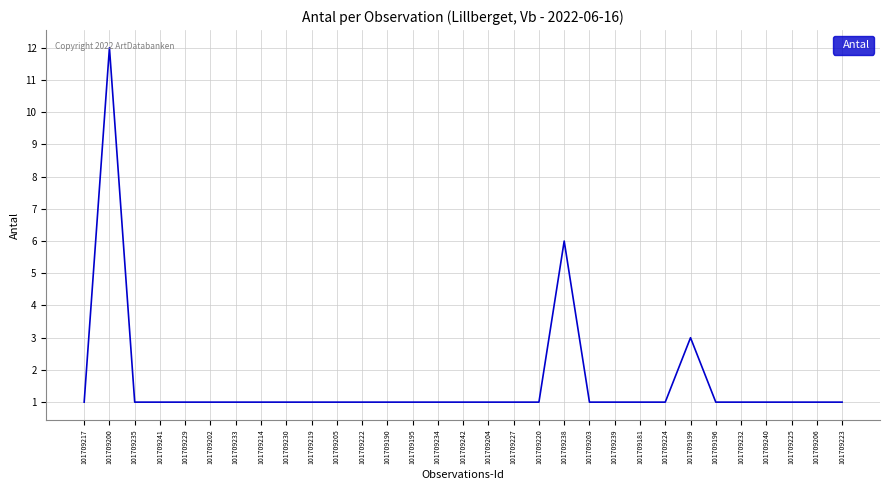

Reading left to right, transcribe all the data shown in this chart.

101709217=1	101709200=12	101709235=1	101709241=1	101709229=1	101709202=1	101709233=1	101709214=1	101709230=1	101709219=1	101709205=1	101709222=1	101709190=1	101709195=1	101709234=1	101709242=1	101709204=1	101709227=1	101709220=1	101709238=6	101709203=1	101709239=1	101709181=1	101709224=1	101709199=3	101709196=1	101709232=1	101709240=1	101709225=1	101709206=1	101709223=1